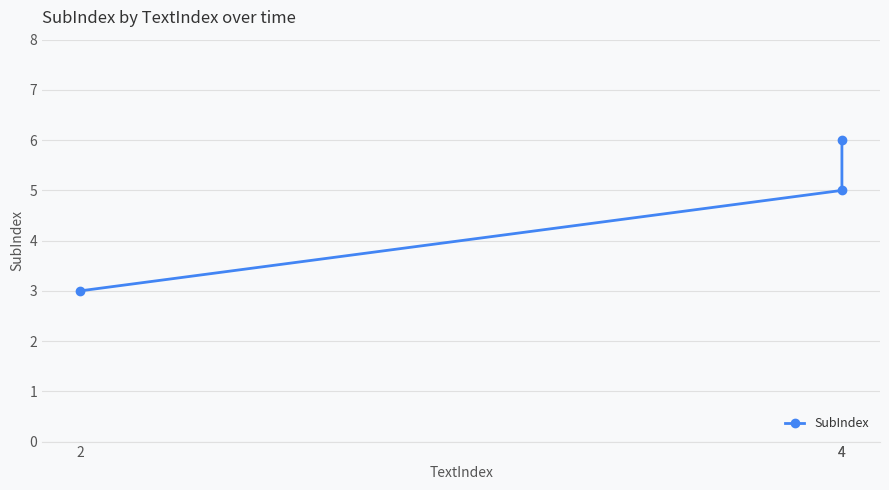

The chart shows a value of 6 at 4. True or false?

True